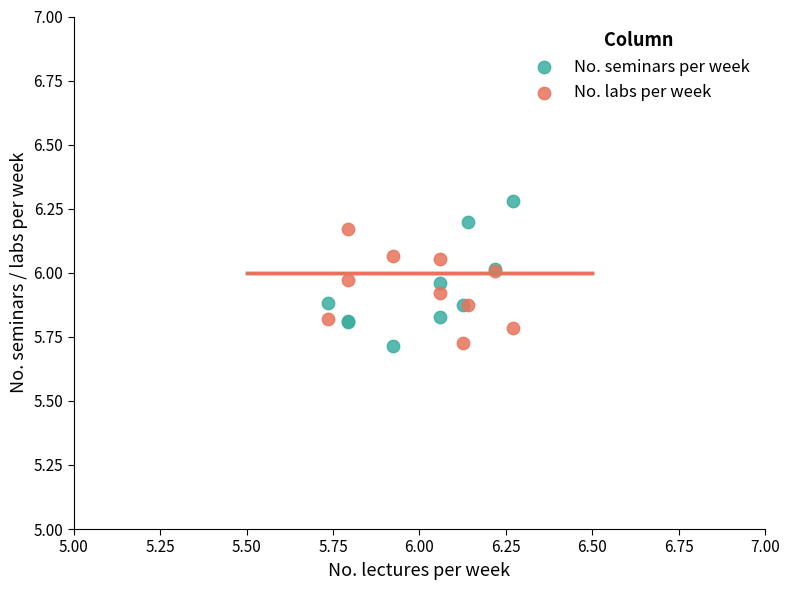

Which series contains the highest Y value?

No. seminars per week